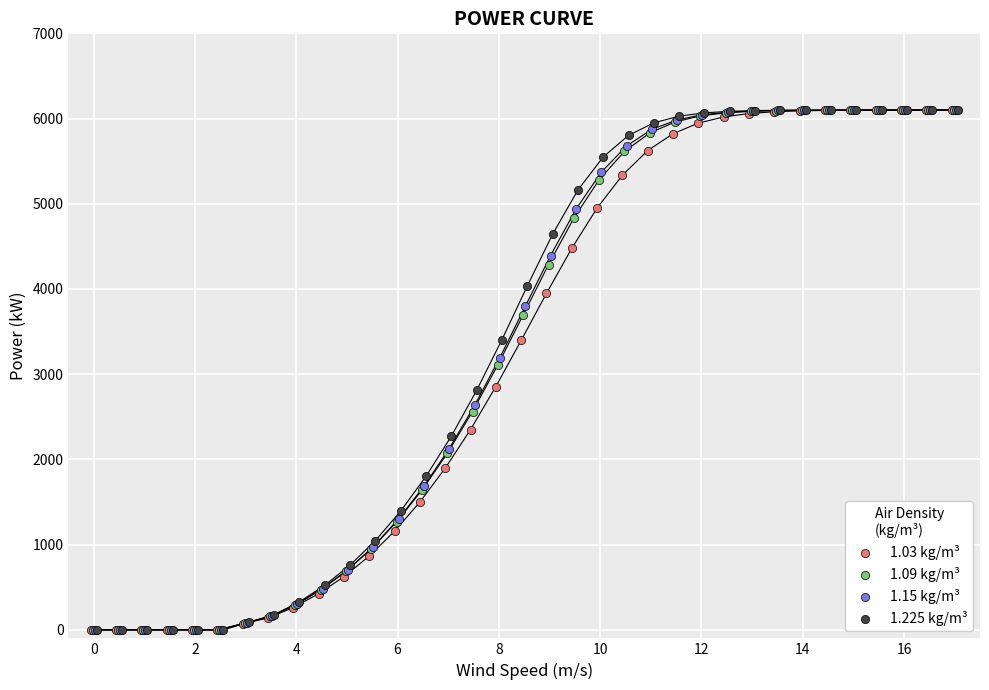

What are all the series names shown in the legend?

1.03 kg/m³, 1.09 kg/m³, 1.15 kg/m³, 1.225 kg/m³